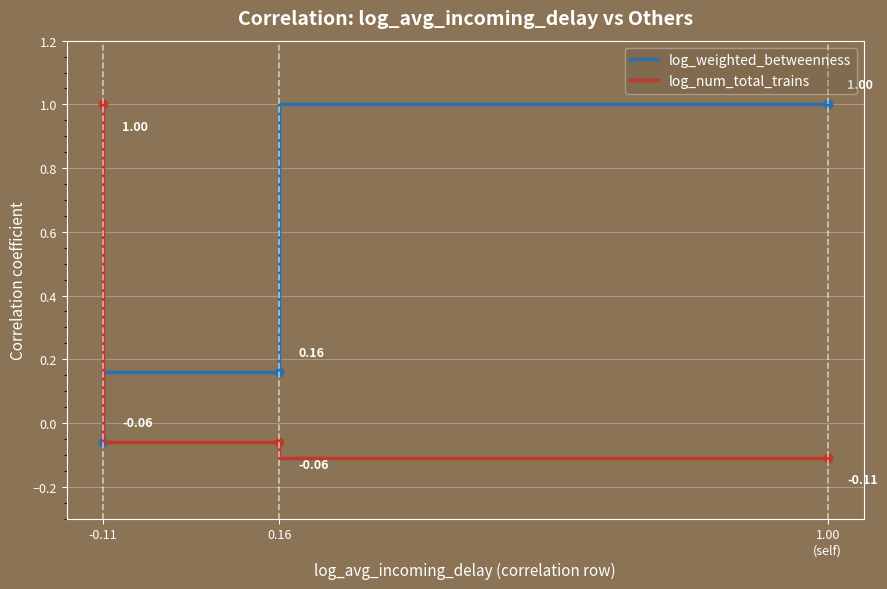

Is the value of log_weighted_betweenness at 0.16 greater than the value of log_num_total_trains at 1.00
(self)?

Yes